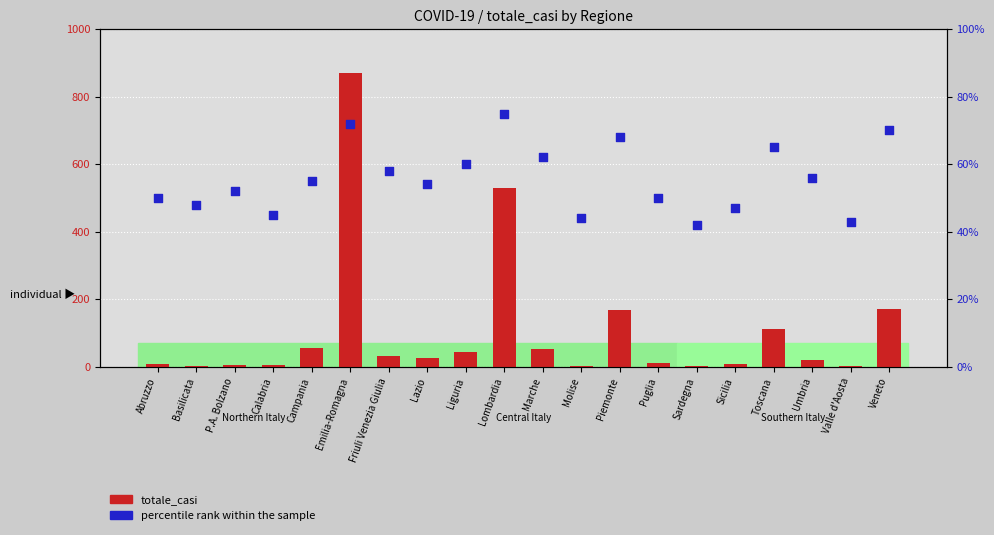

What is the total value across all series at Puglia?

62